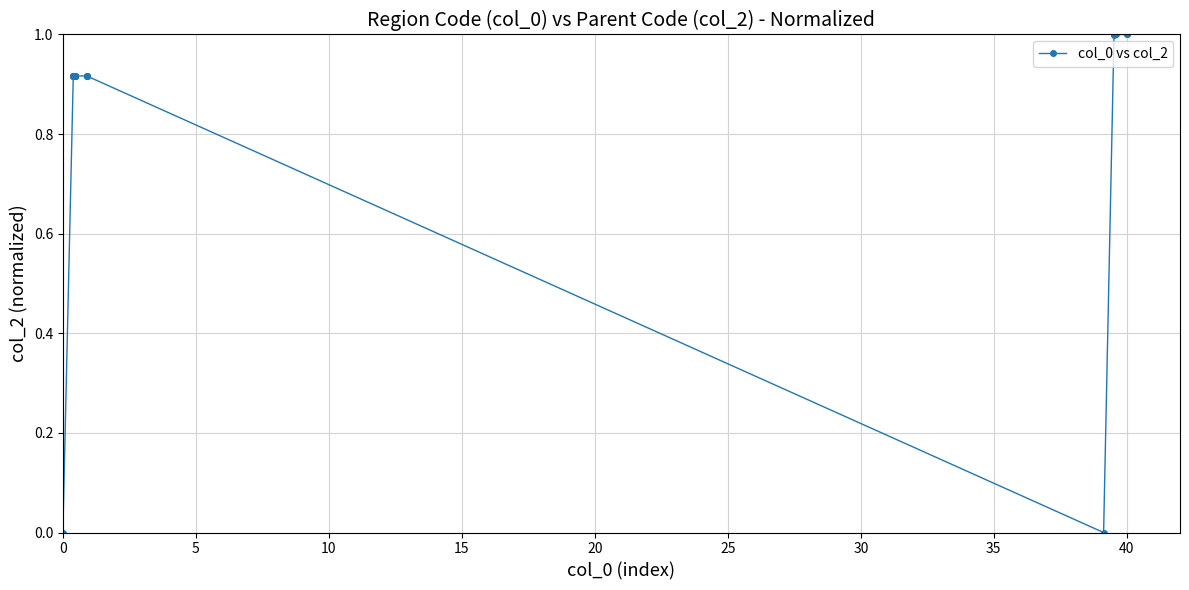

What is the difference between the maximum and minimum values?

1.0